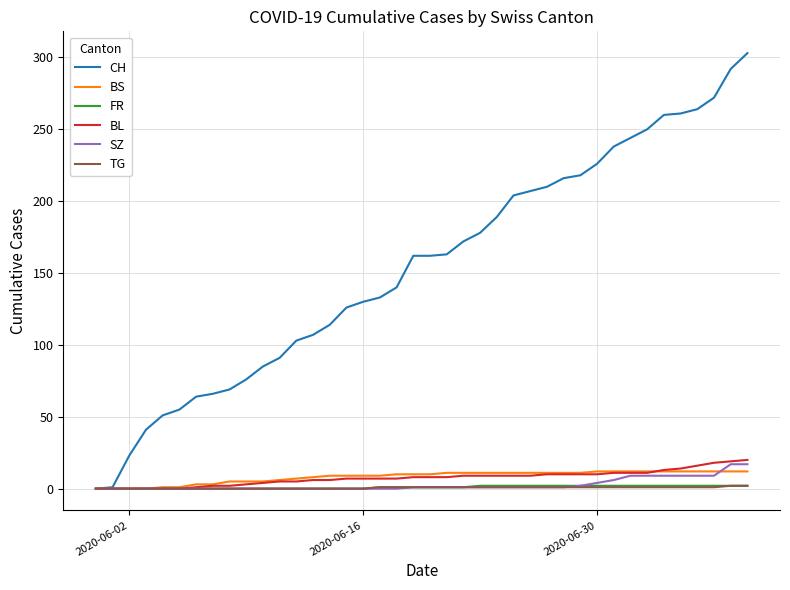

Which series has the widest spread of values?

CH